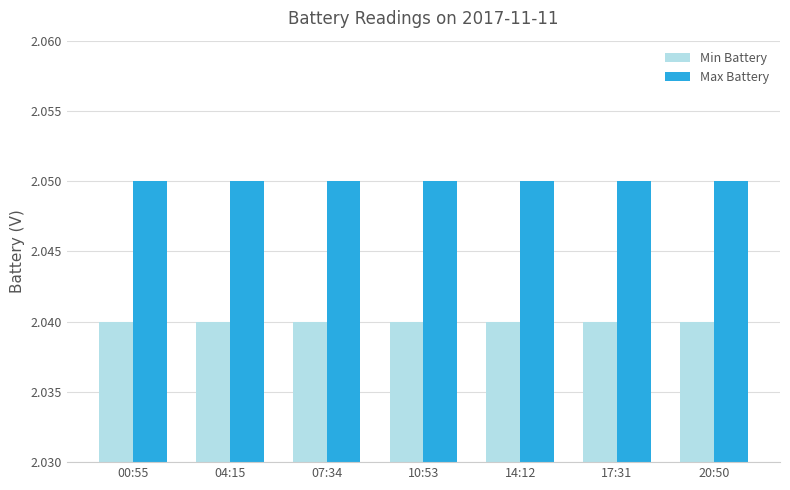

What is the sum of all Min Battery values?

14.3